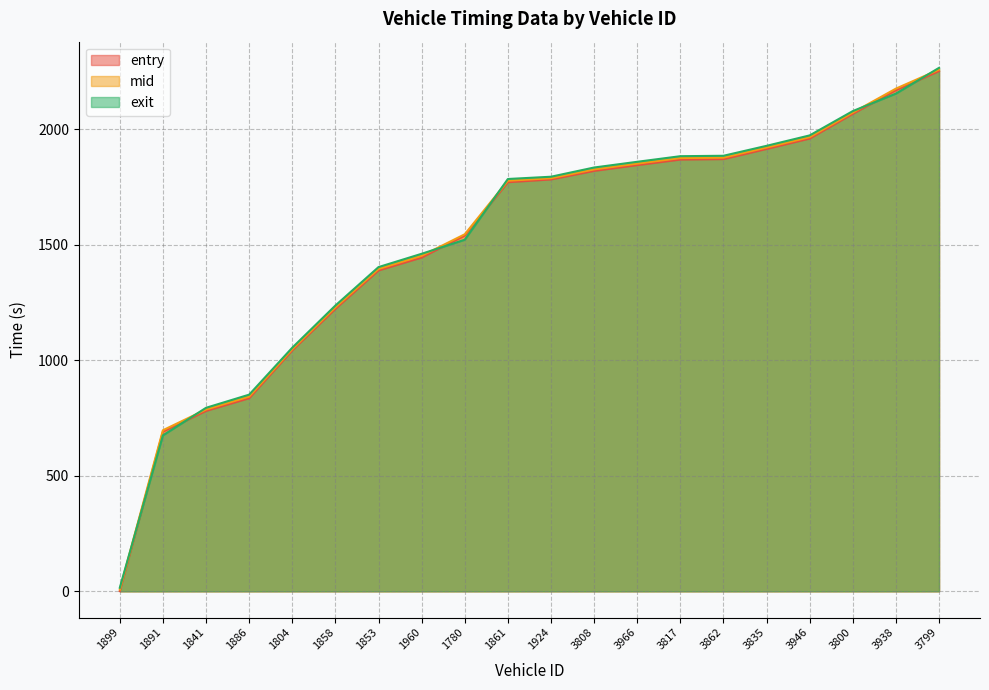

Rank the categories by entry value from lowest to highest.

1899, 1891, 1841, 1886, 1804, 1858, 1853, 1960, 1780, 1861, 1924, 3808, 3966, 3817, 3862, 3835, 3946, 3800, 3938, 3799